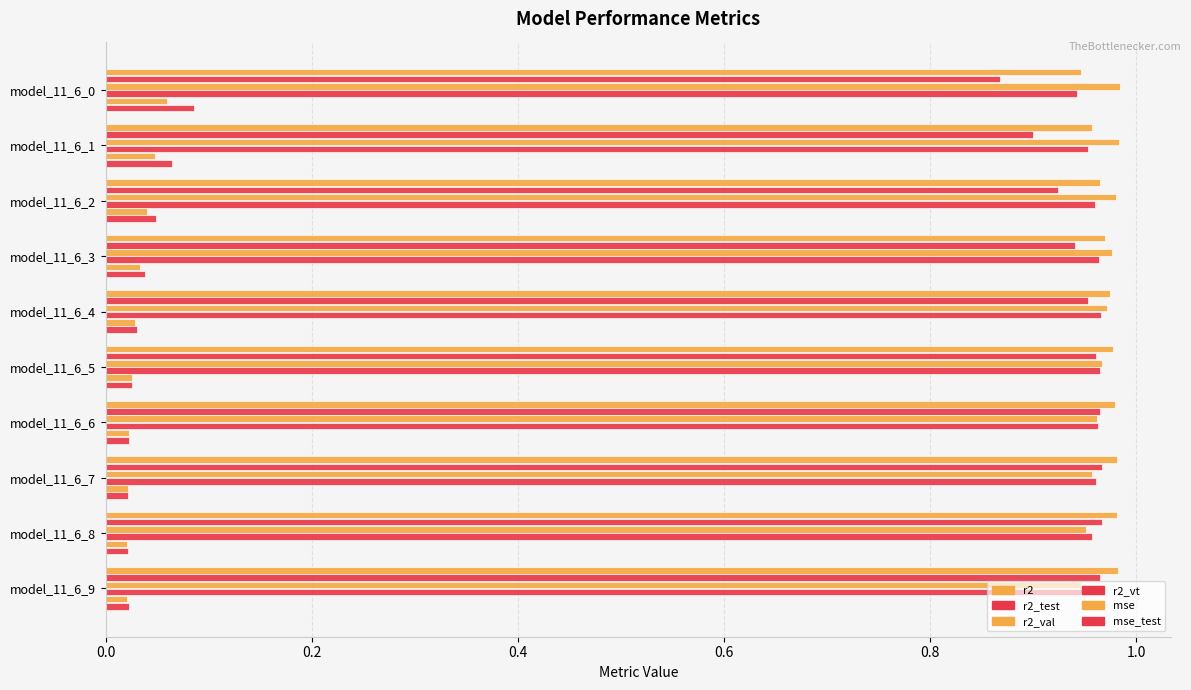

How many distinct data groups are displayed?

6